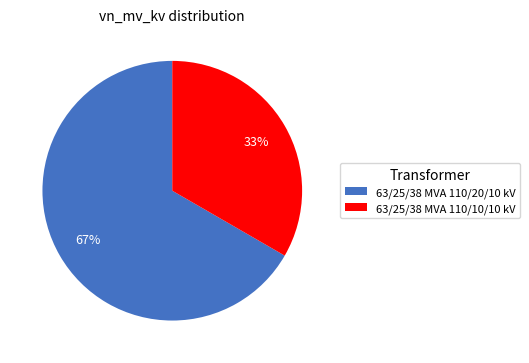

To the nearest percent, what is the combined percentage of 63/25/38 MVA 110/10/10 kV and 63/25/38 MVA 110/20/10 kV?

100%